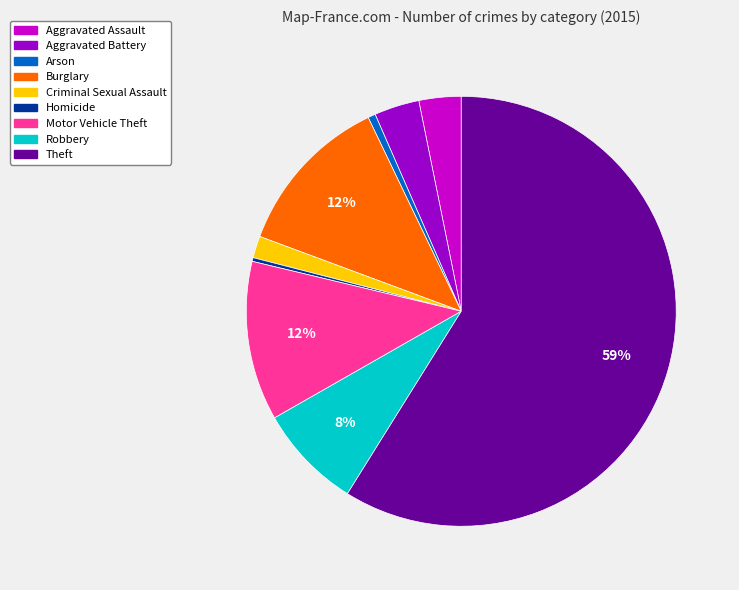

Which slice represents more than half of the pie?

Theft